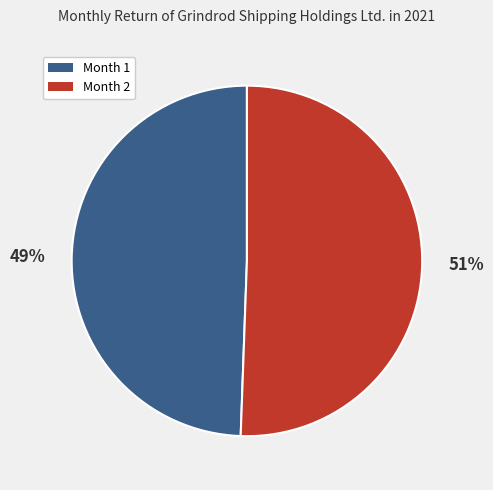

To the nearest percent, what is the average slice percentage?

50%